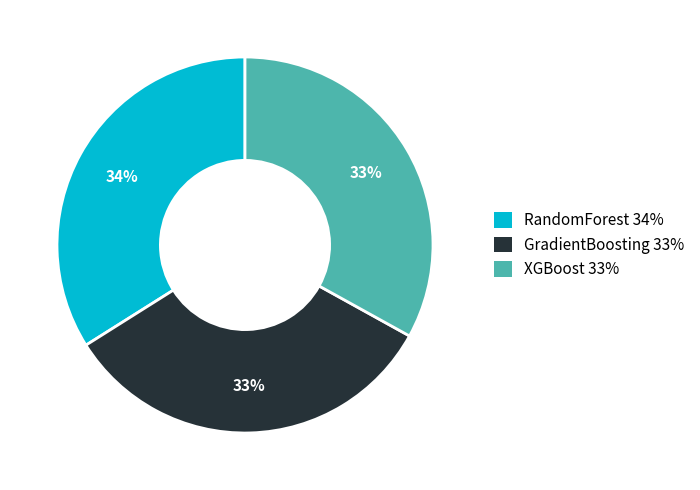

Combined, do XGBoost and RandomForest account for over 50%?

Yes